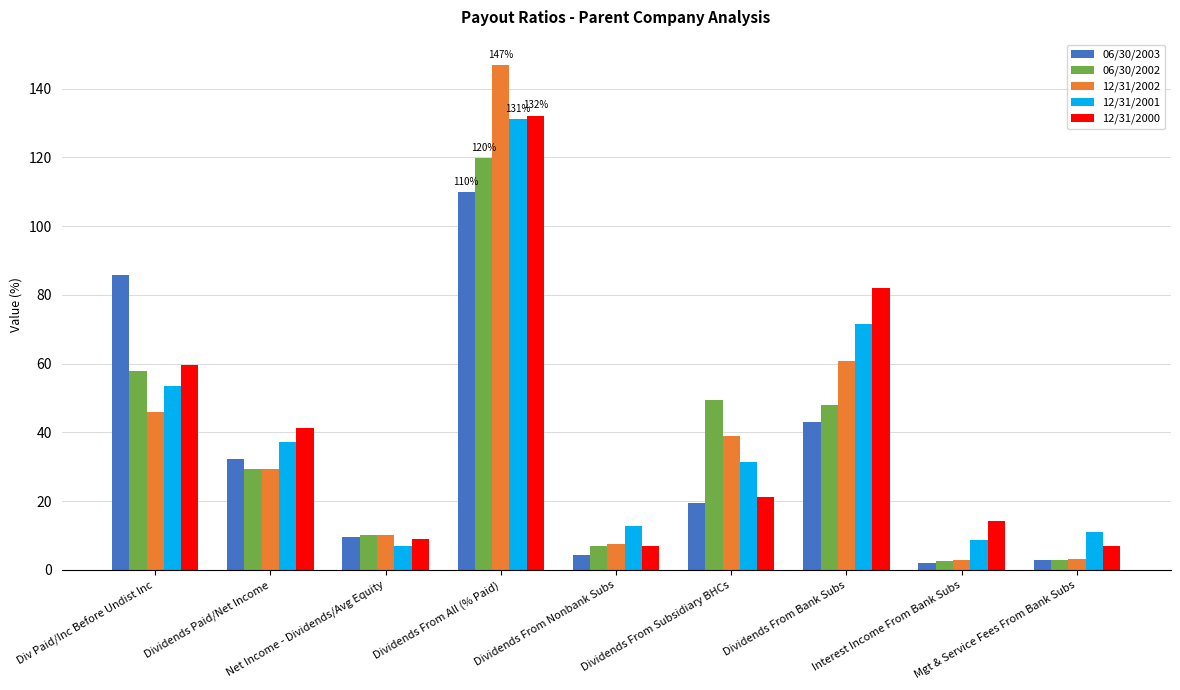

True or false: 12/31/2000 has a value of 132.2 at Dividends From All (% Paid).

True